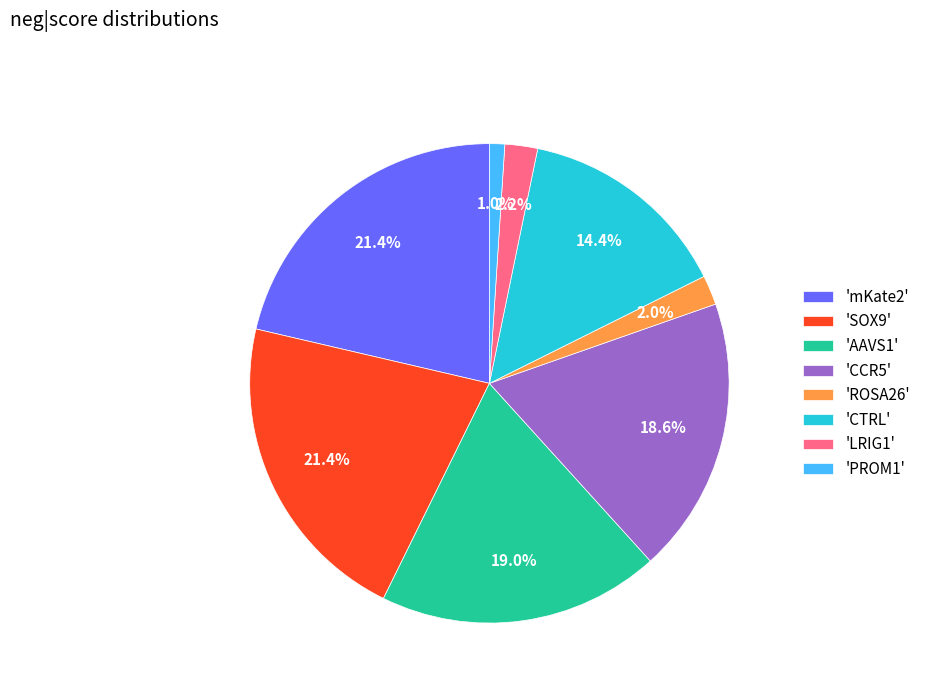

What is the ratio of the value at 'SOX9' to the value at 'LRIG1'?

9.7